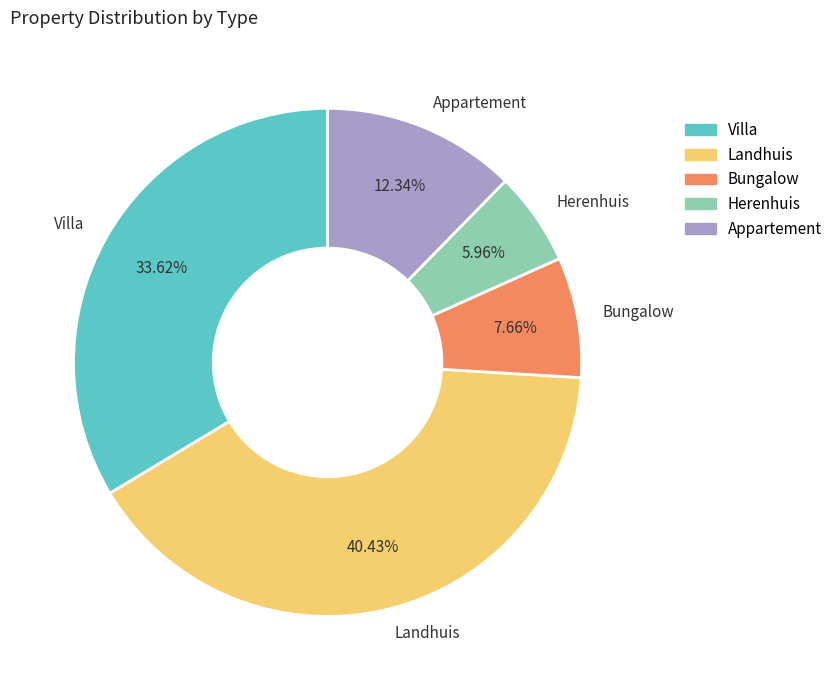

Which has a higher value, Landhuis or Villa?

Landhuis